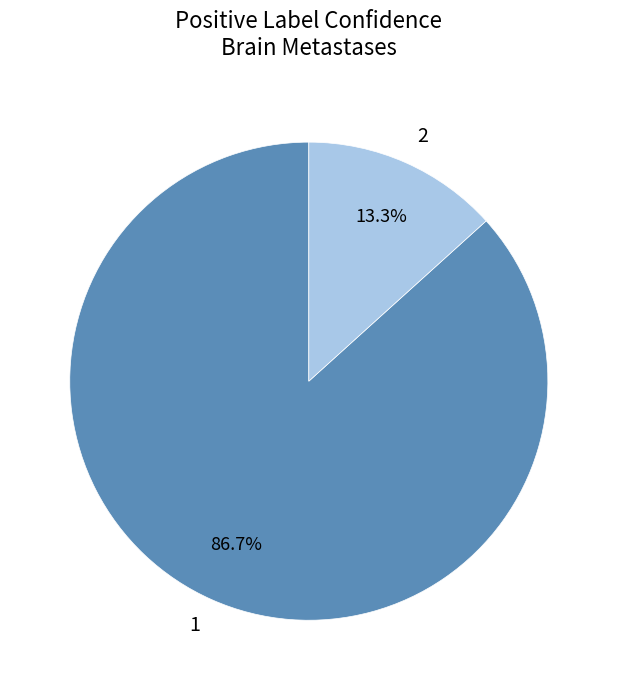

How many segments does this pie chart have?

2